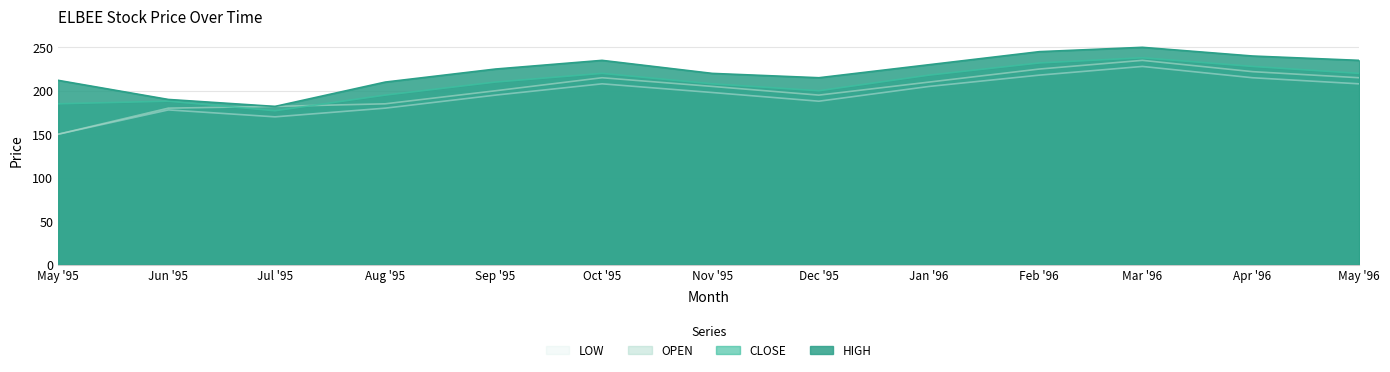

What is the approximate value of OPEN at Jun '95?

180